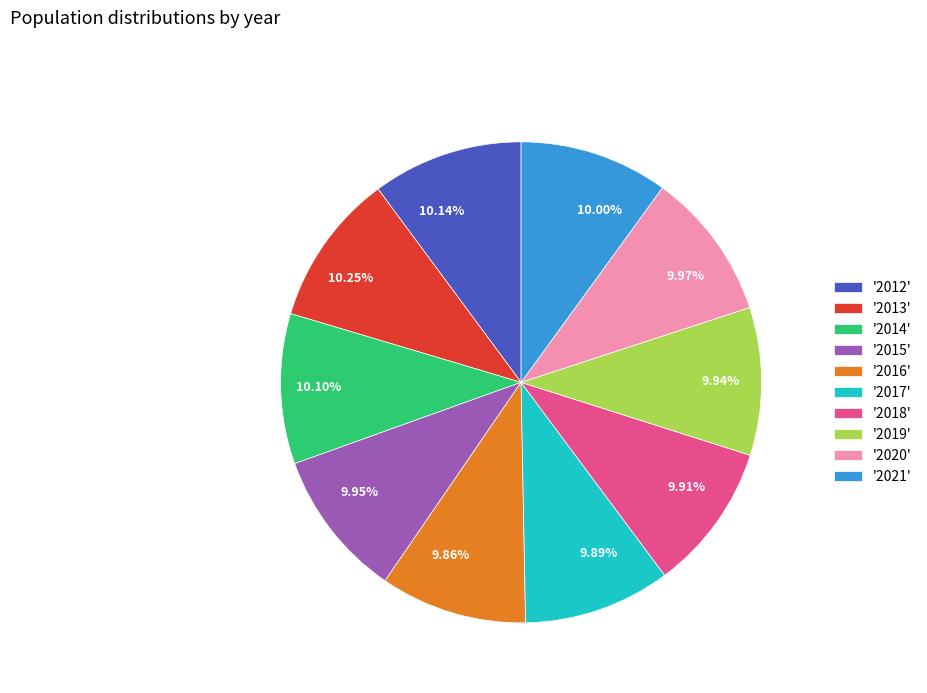

To the nearest percent, what is the average slice percentage?

10%